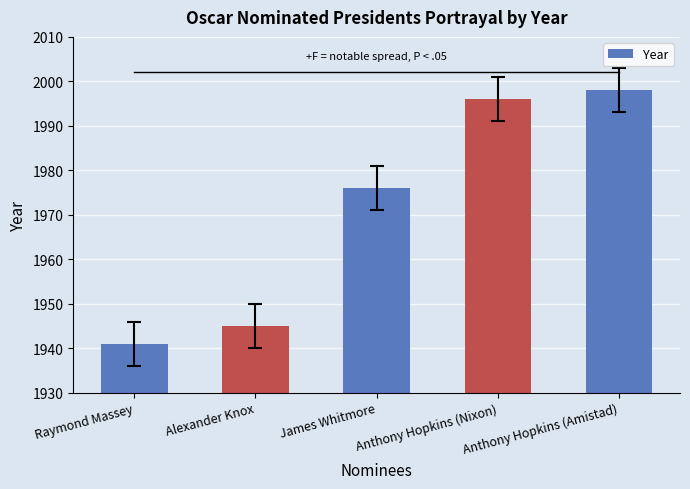

At which label is the value closest to 1969?

James Whitmore